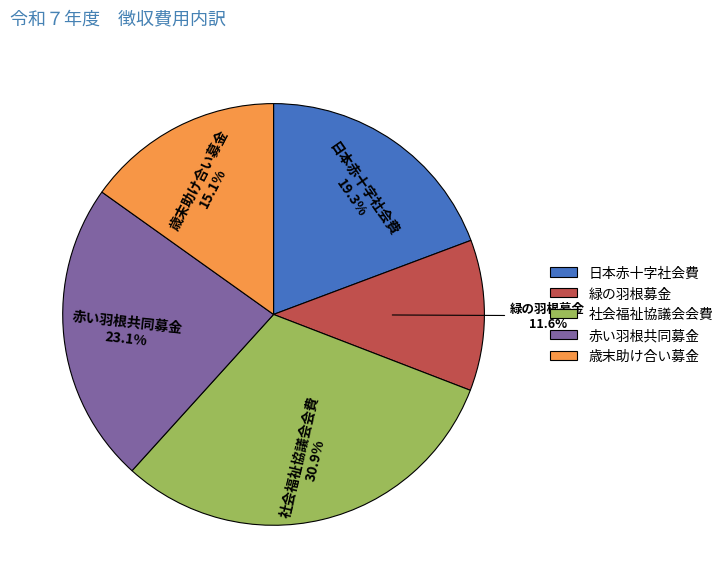

What percentage is NOT represented by 日本赤十字社会費?

80.7%